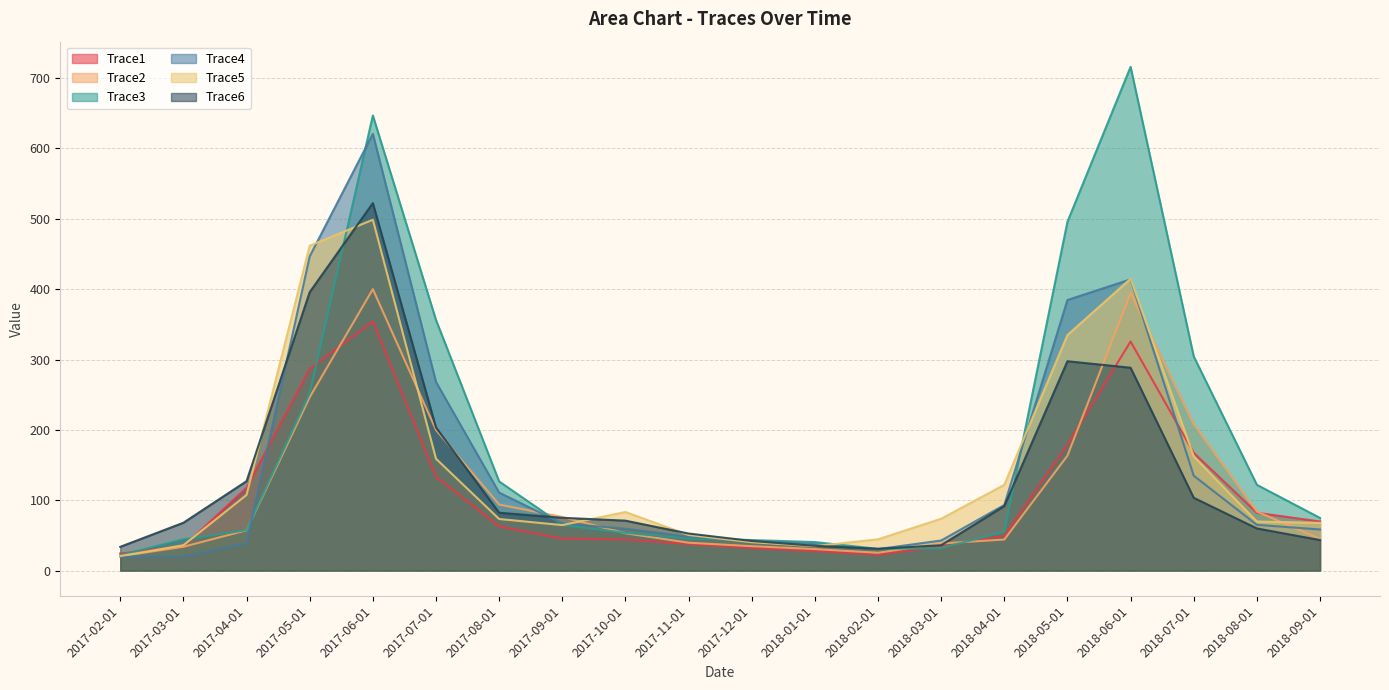

What position from the right is 2017-08-01?

14